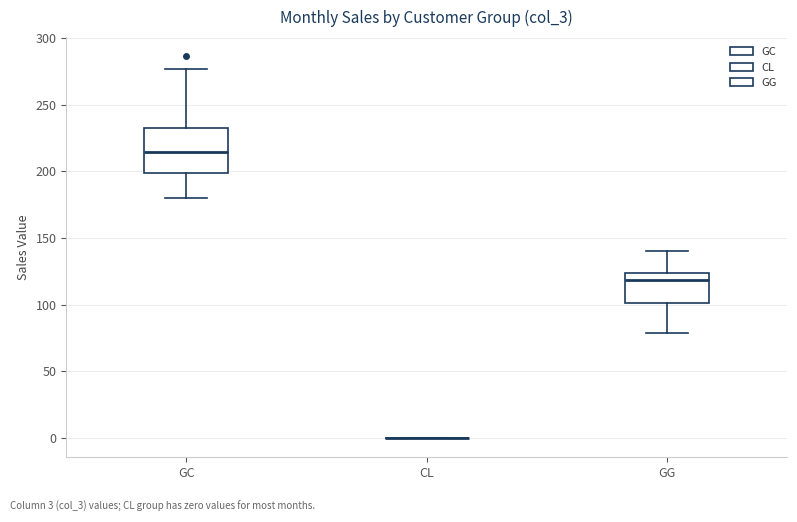

Reading left to right, read every box against the y-axis: the position of its median line, the range the box covers, and the ends of its whiskers. The values are not printed on the chart, so give them approximately, as read against the axis.

GC: median 215, box 200 to 230, whiskers 180 to 275
CL: box collapsed to a line at 0, whiskers 0 to 0
GG: median 120, box 100 to 125, whiskers 80 to 140